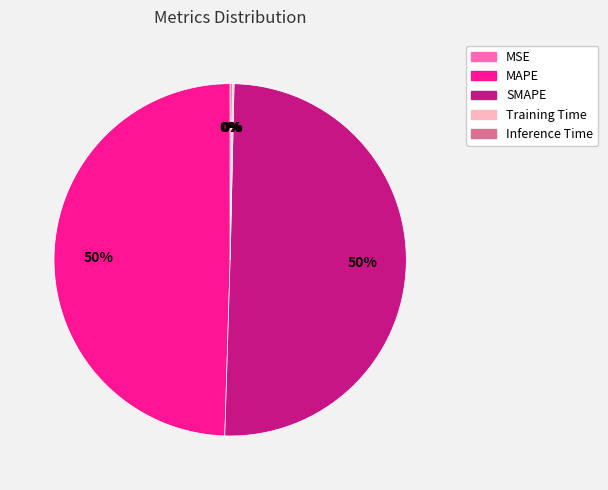

To the nearest percent, what is the difference between the largest and smallest slice percentages?

50%